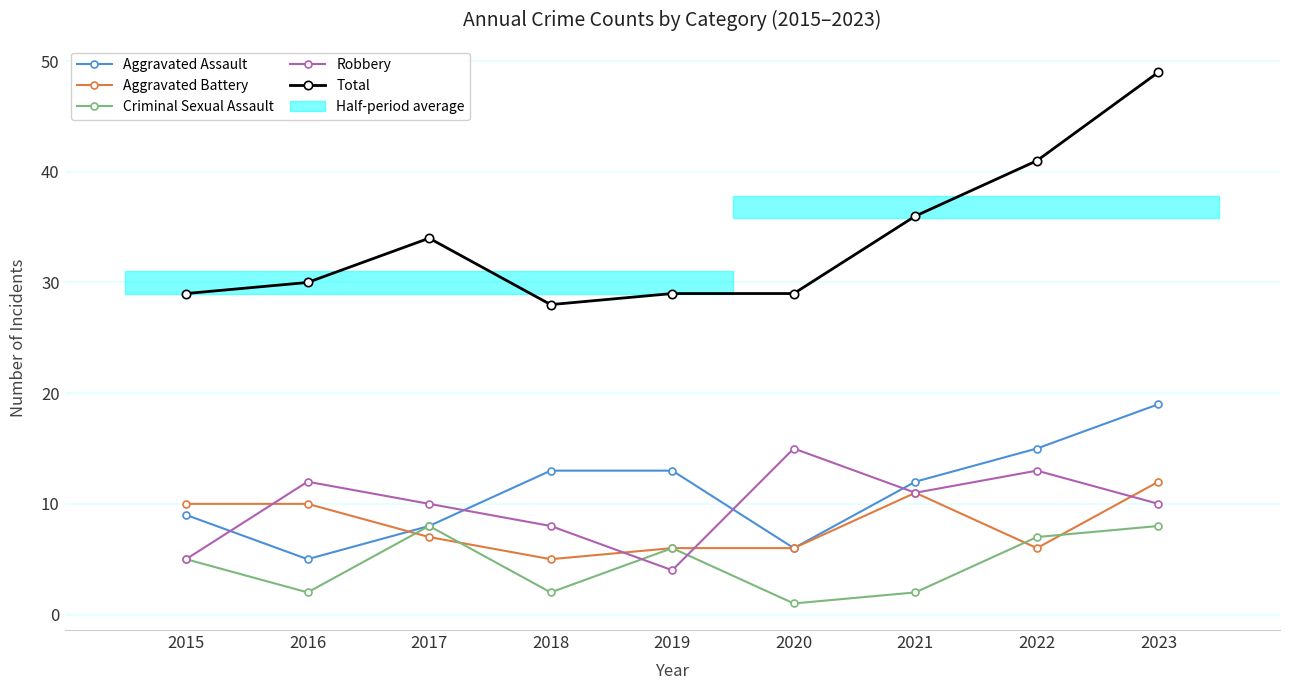

Which category has the lowest value in the Total series?

2018